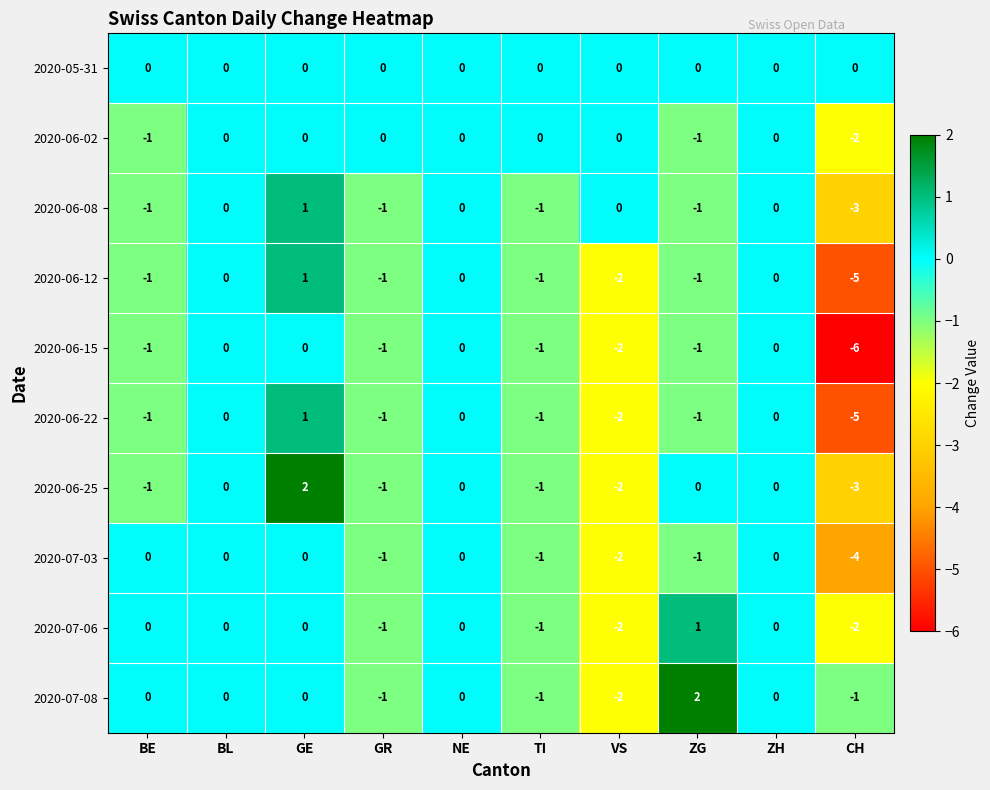

What is the minimum value shown in the chart?

-6